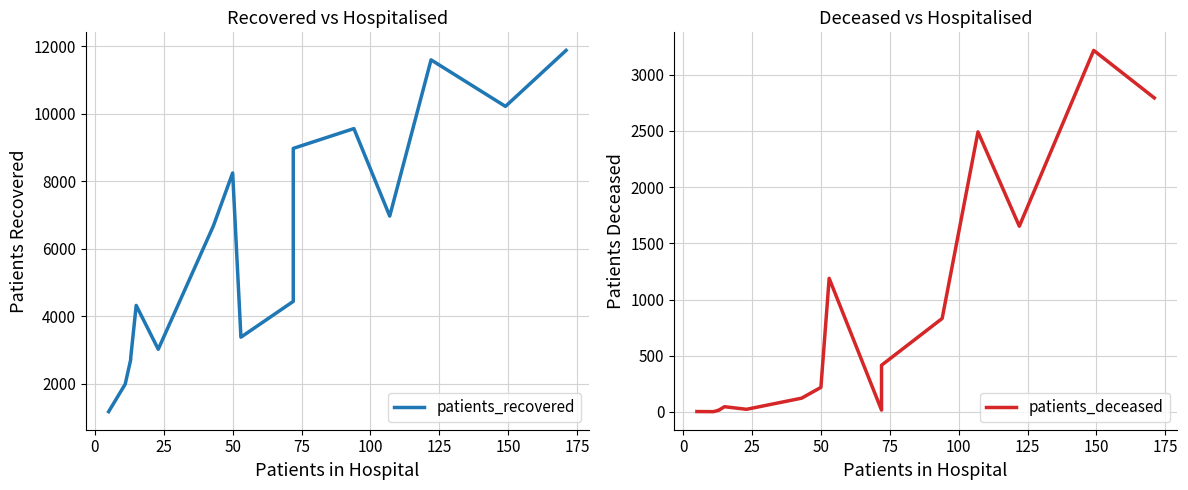

Which series has the largest total across all categories?

patients_recovered